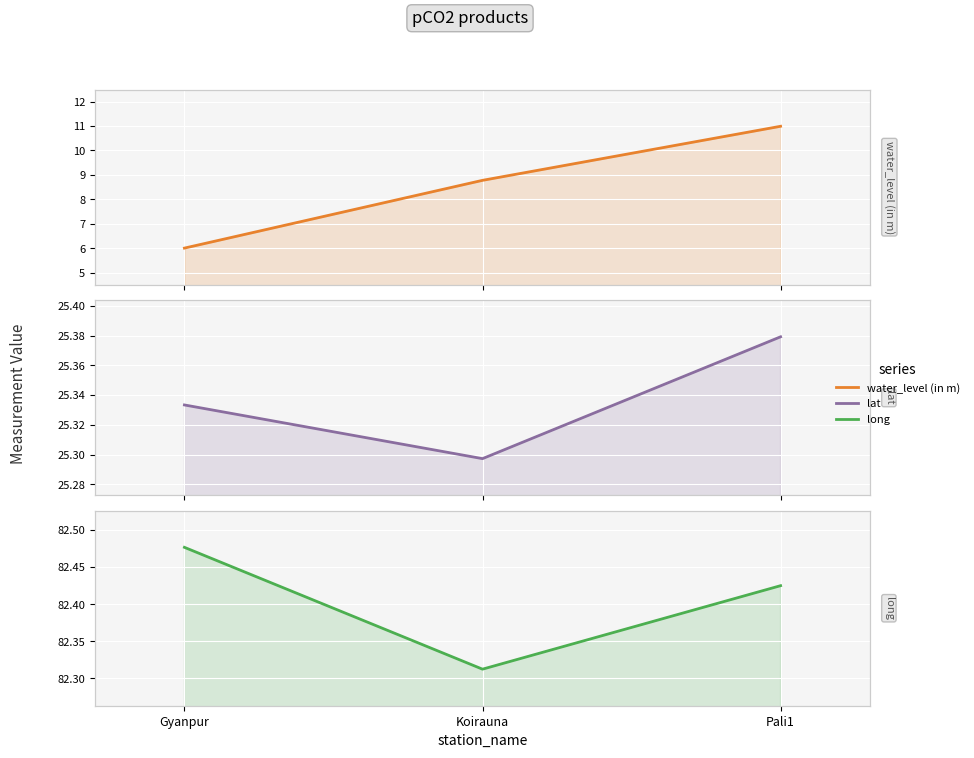

The value of lat at Pali1 is 33.7. True or false?

False